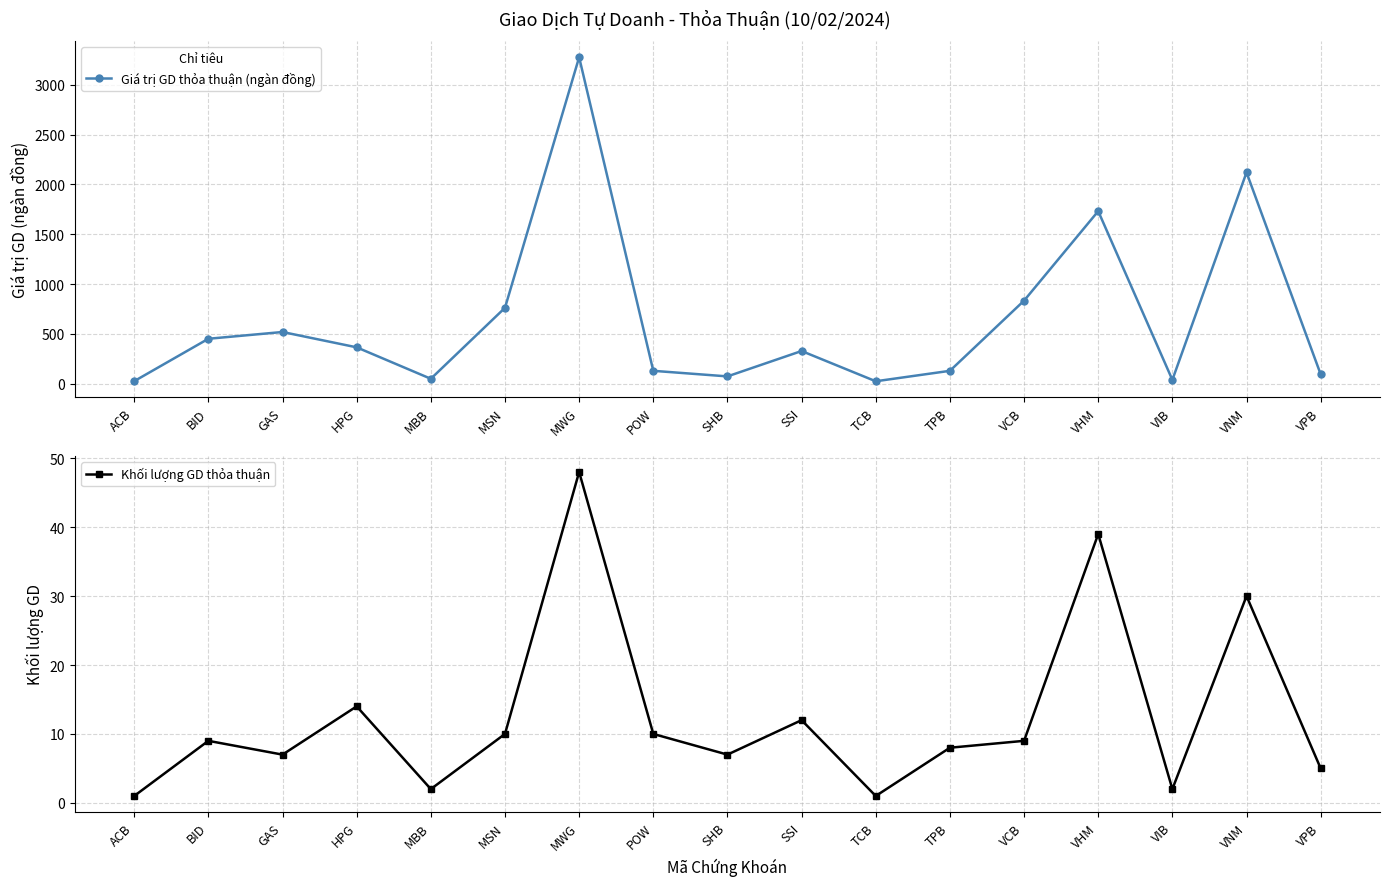

At which category is the sum across all series the highest?

MWG